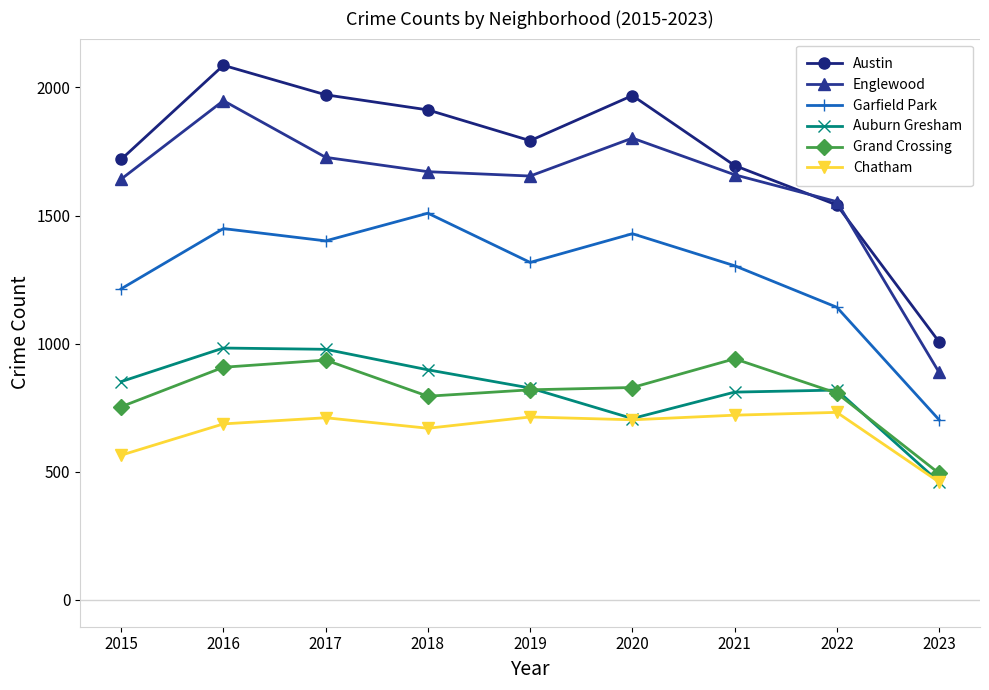

Rank the series at 2015 from highest to lowest value.

Austin, Englewood, Garfield Park, Auburn Gresham, Grand Crossing, Chatham